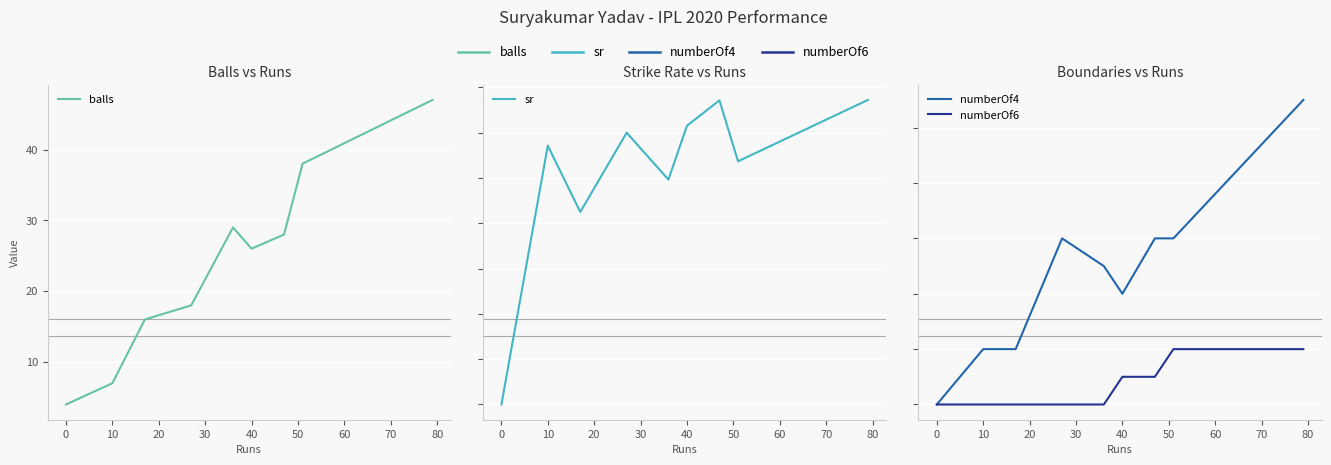

Reading right to left, transcribe all the data shown in this chart.

balls: 47.0	38.0	28.0	26.0	29.0	18.0	16.0	7.0	4.0
sr: 168.1	134.2	167.8	153.8	124.1	150.0	106.2	142.8	0.0
numberOf4: 11.0	6.0	6.0	4.0	5.0	6.0	2.0	2.0	0.0
numberOf6: 2.0	2.0	1.0	1.0	0.0	0.0	0.0	0.0	0.0